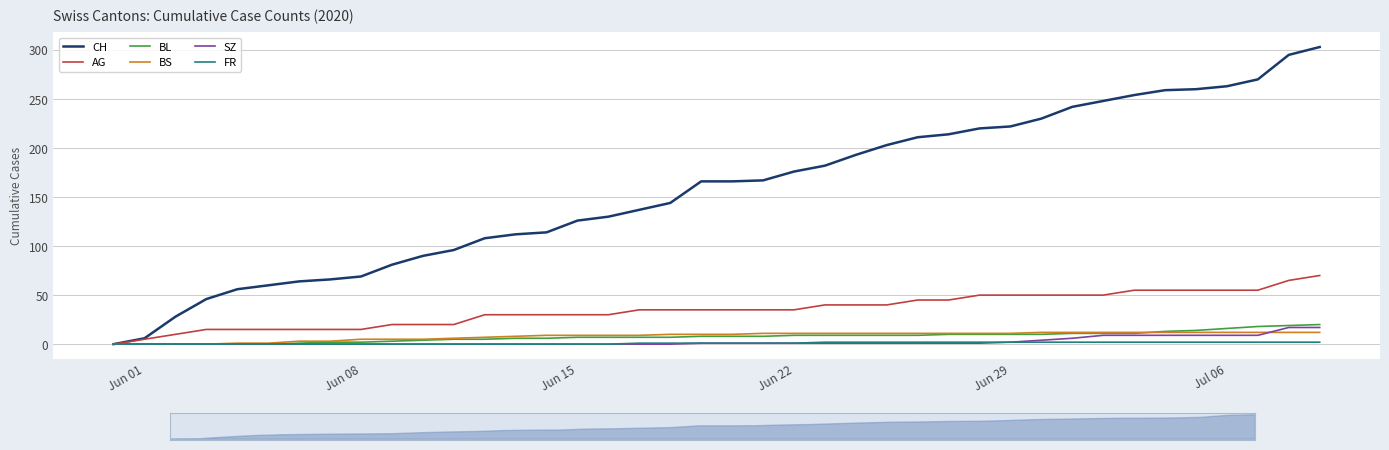

Reading left to right, transcribe all the data shown in this chart.

CH: 0	6	28	46	56	60	64	66	69	81	90	96	108	112	114	126	130	137	144	166	166	167	176	182	193	203	211	214	220	222	230	242	248	254	259	260	263	270	295	303
AG: 0	5	10	15	15	15	15	15	15	20	20	20	30	30	30	30	30	35	35	35	35	35	35	40	40	40	45	45	50	50	50	50	50	55	55	55	55	55	65	70
BL: 0	0	0	0	0	0	1	2	2	3	4	5	5	6	6	7	7	7	7	8	8	8	9	9	9	9	9	10	10	10	10	11	11	11	13	14	16	18	19	20
BS: 0	0	0	0	1	1	3	3	5	5	5	6	7	8	9	9	9	9	10	10	10	11	11	11	11	11	11	11	11	11	12	12	12	12	12	12	12	12	12	12
SZ: 0	0	0	0	0	0	0	0	0	0	0	0	0	0	0	0	0	0	0	1	1	1	1	1	1	1	1	1	1	2	4	6	9	9	9	9	9	9	17	17
FR: 0	0	0	0	0	0	0	0	0	0	0	0	0	0	0	0	0	1	1	1	1	1	1	2	2	2	2	2	2	2	2	2	2	2	2	2	2	2	2	2